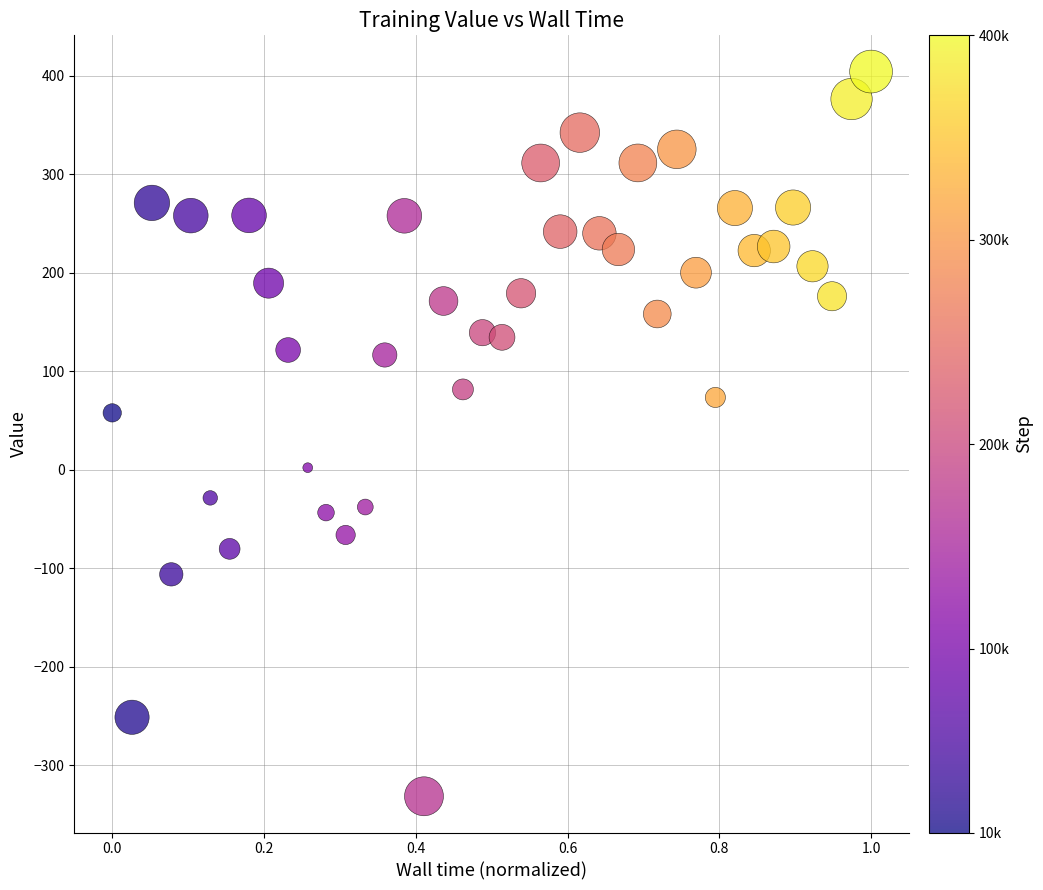

What is the range of Y values (max minus min)?

735.9